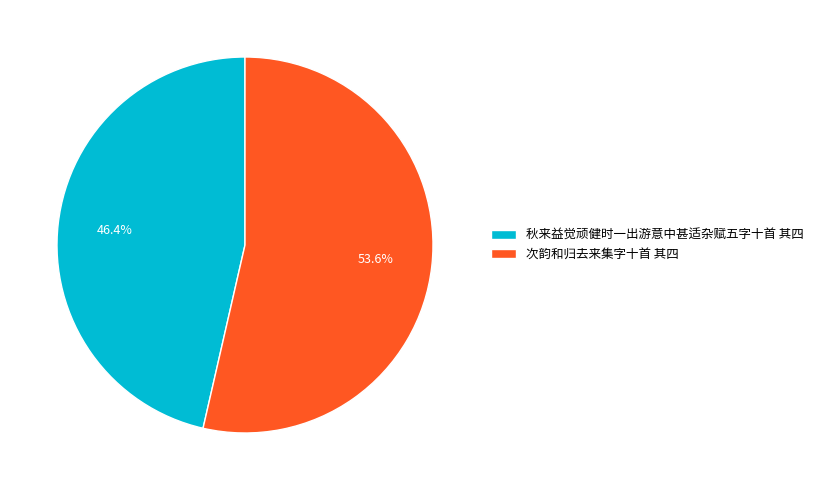

Is there a majority slice in this chart?

Yes